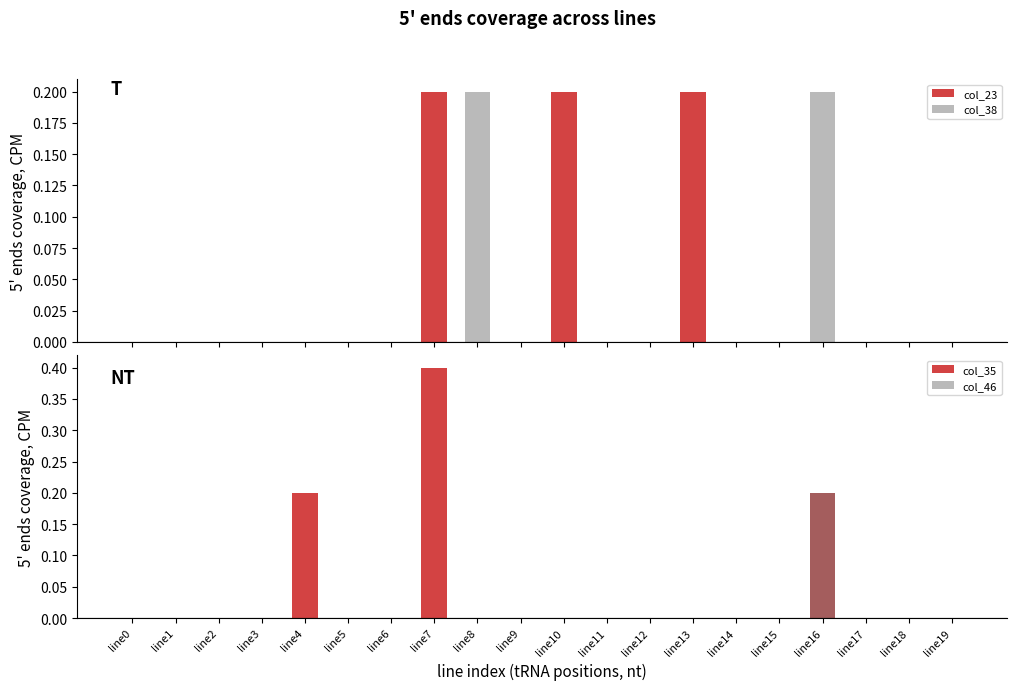

How many bars are there in total?

80